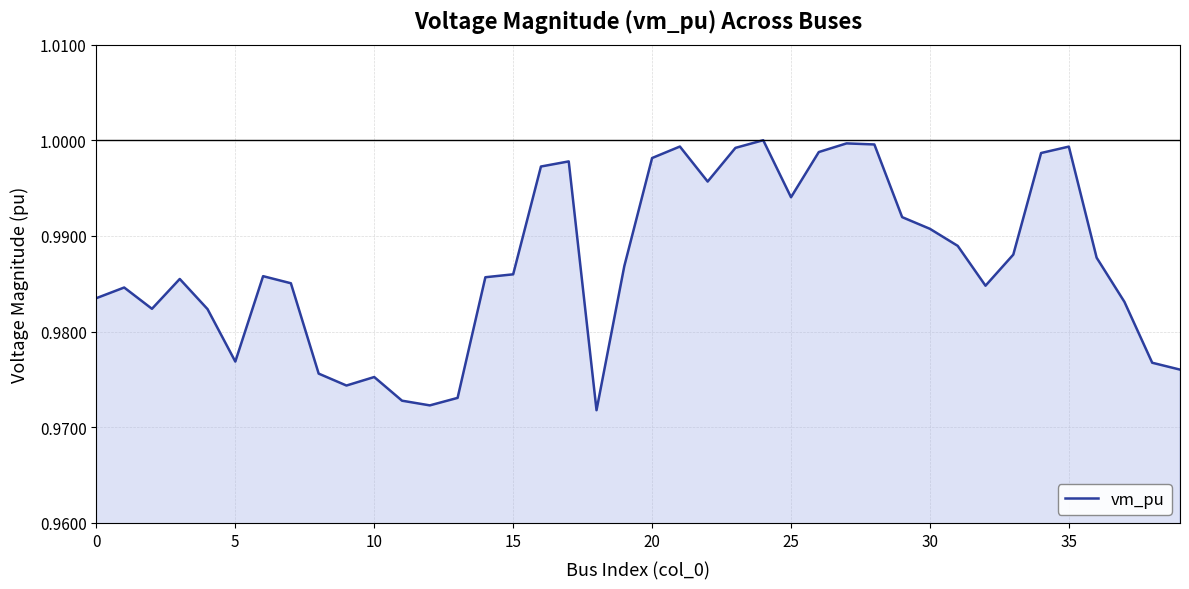

True or false: there are more than 0 points higher than both neighbors.

True